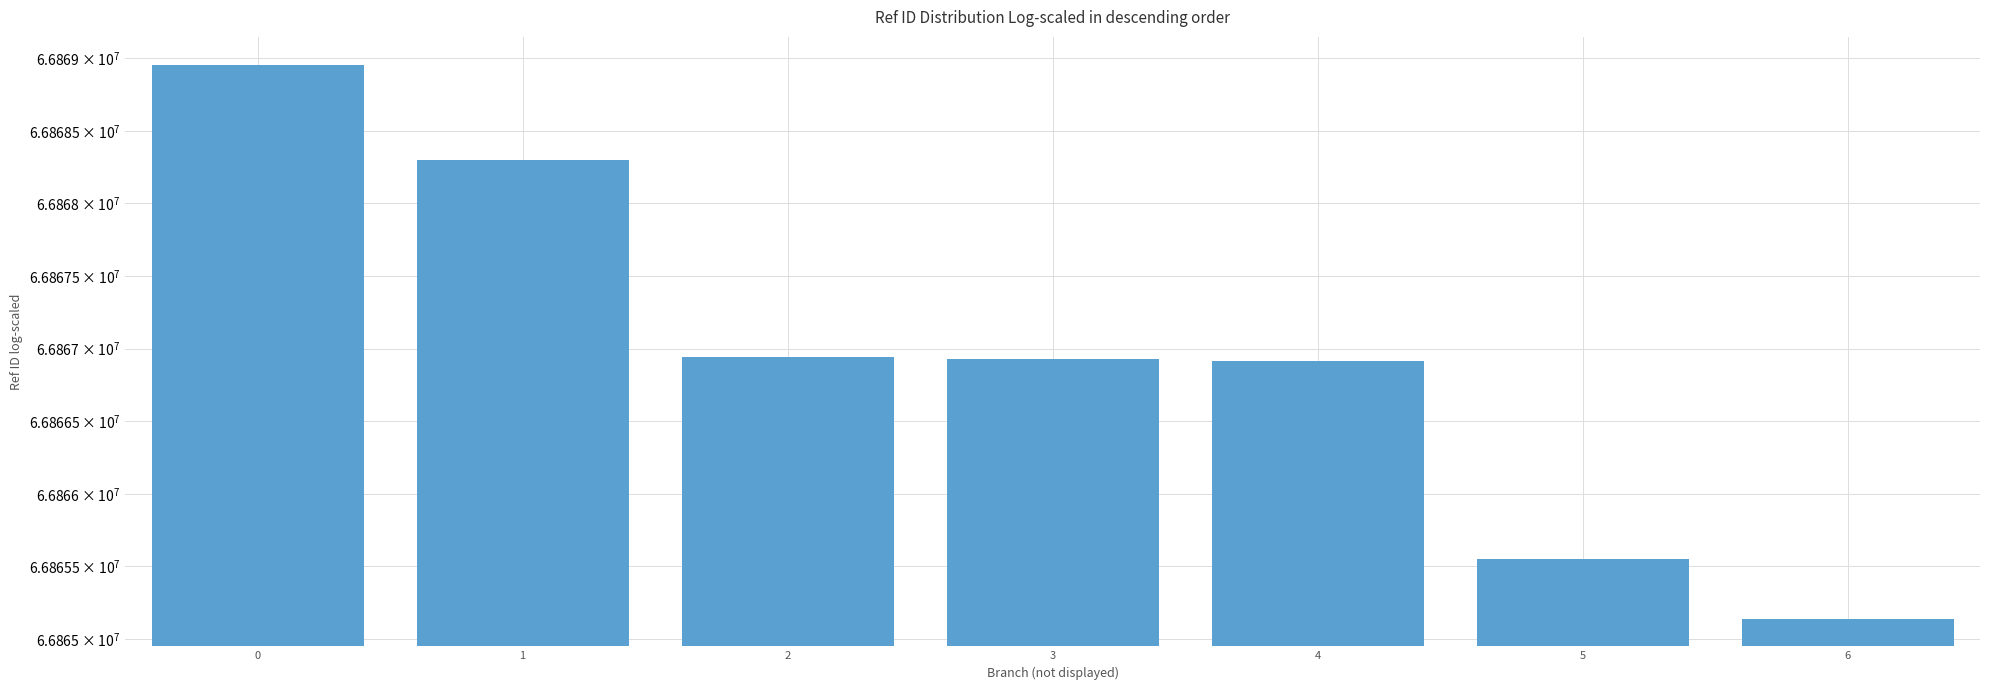

How many series are shown in this chart?

1